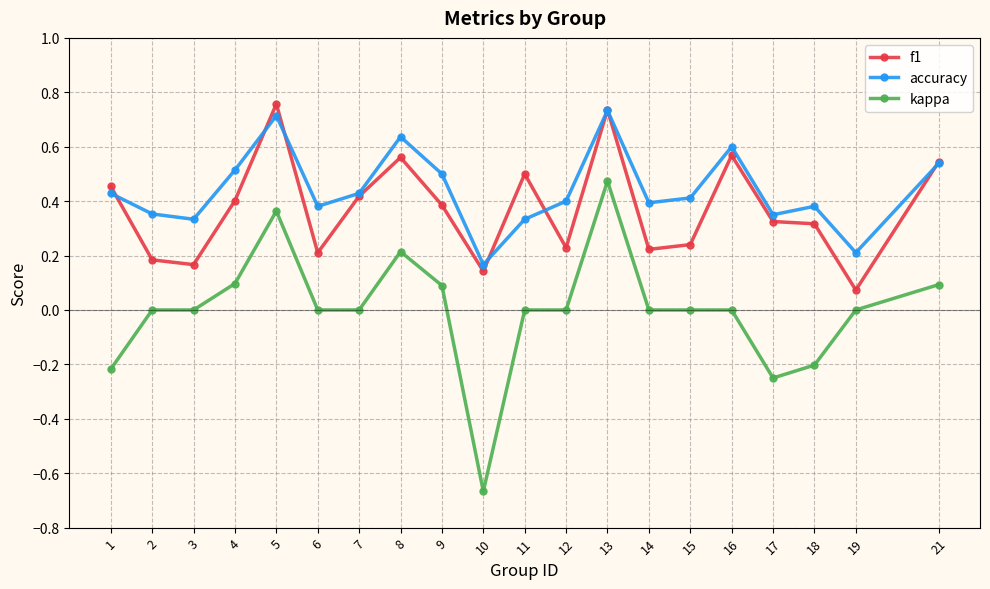

True or false: kappa and accuracy intersect in this chart.

False